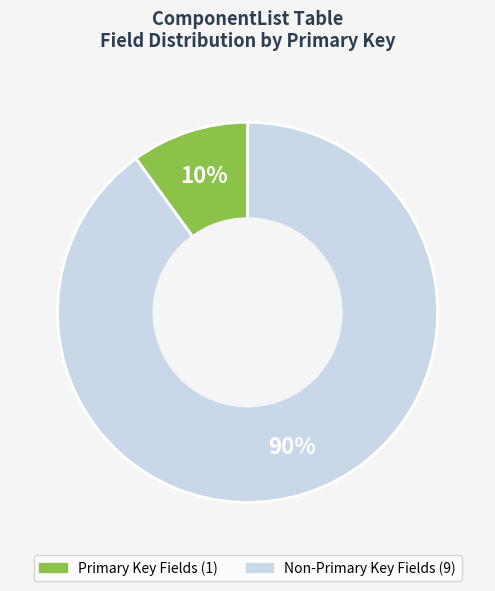

To the nearest percent, what is the average slice percentage?

50%